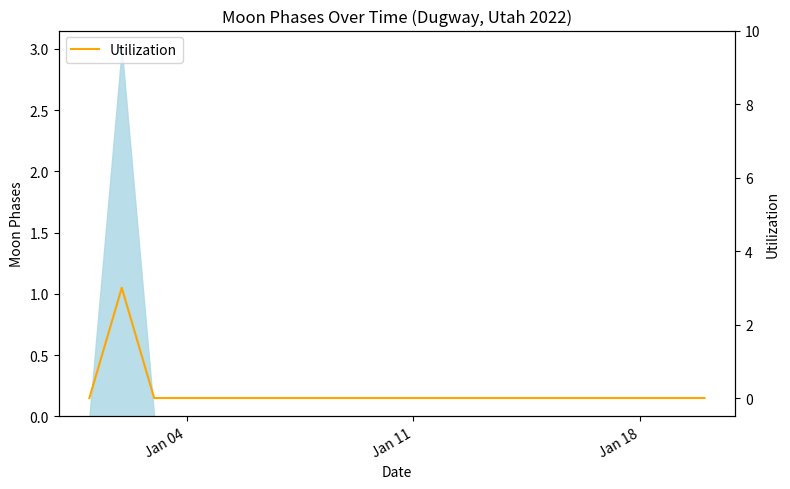

What is the difference between the maximum and minimum values?

3